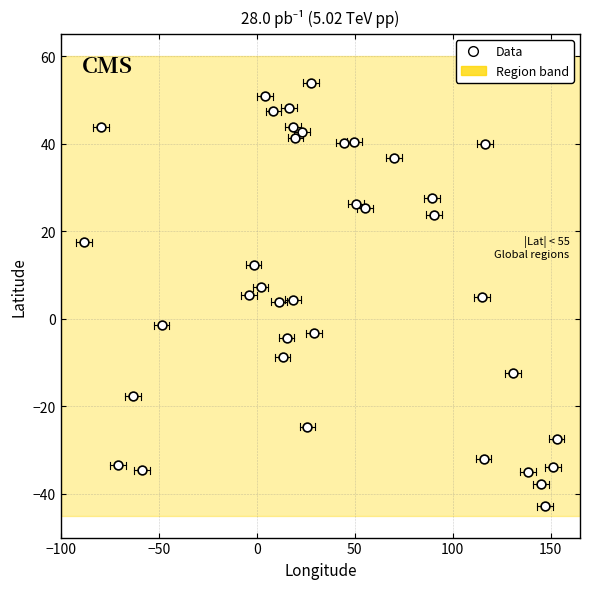

What is the range of X values (max minus min)?

241.2